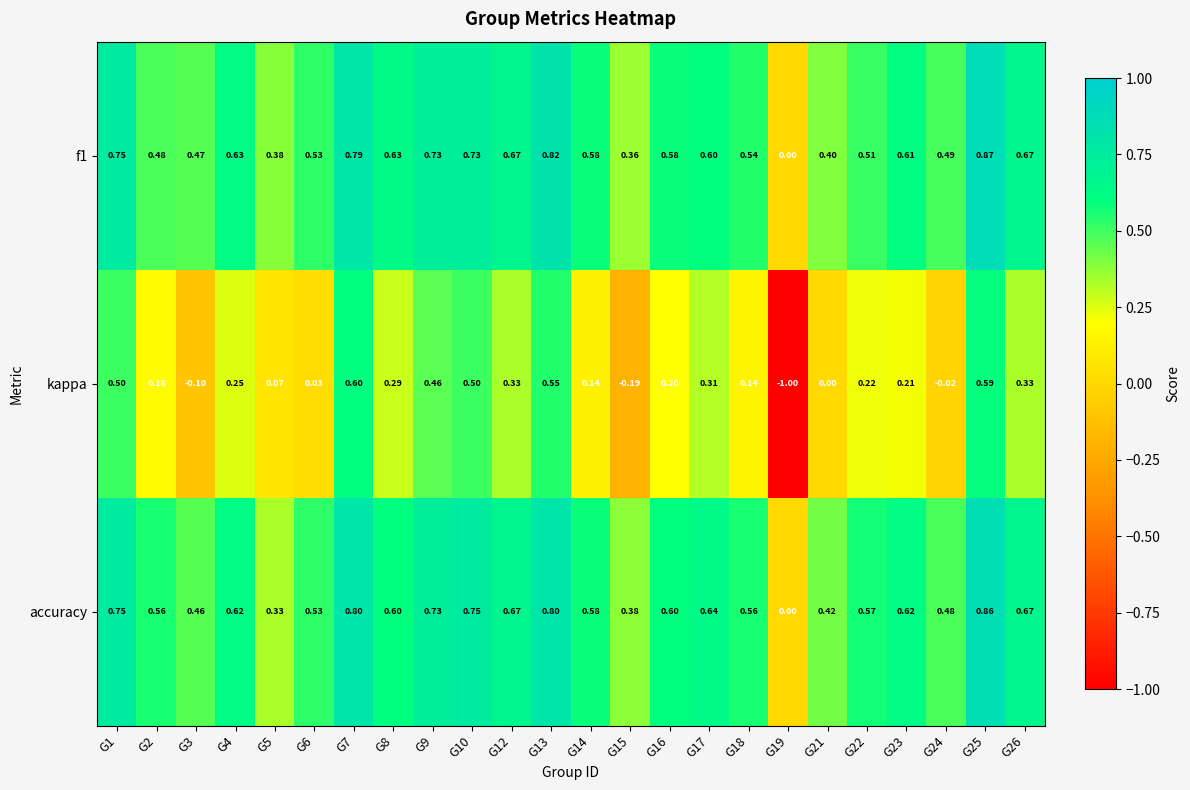

Which series has the largest total across all categories?

accuracy